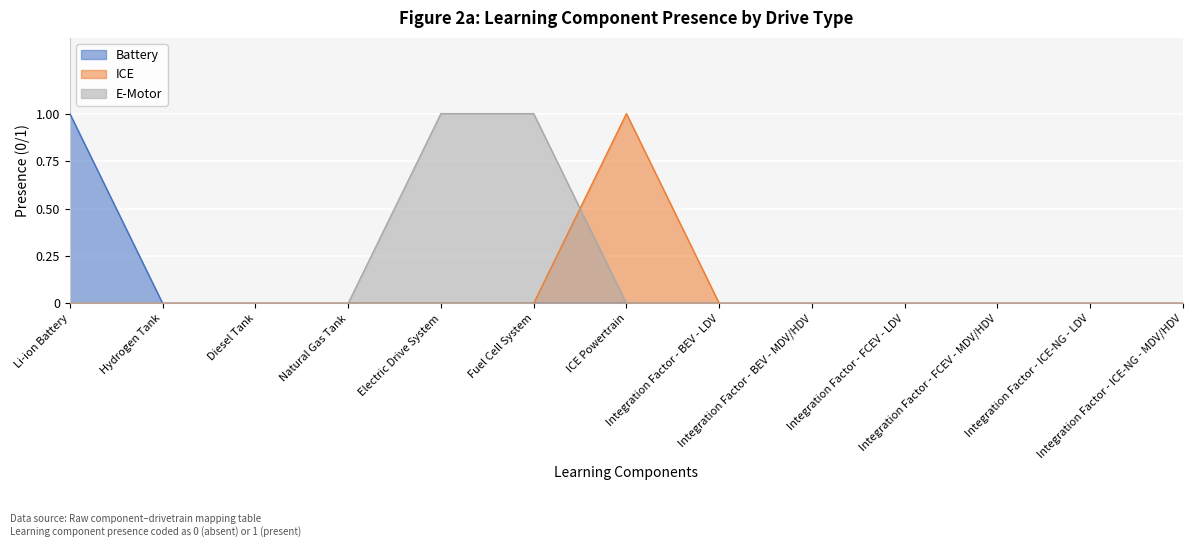

In ICE, how many points are higher than both neighbors (excluding endpoints)?

1